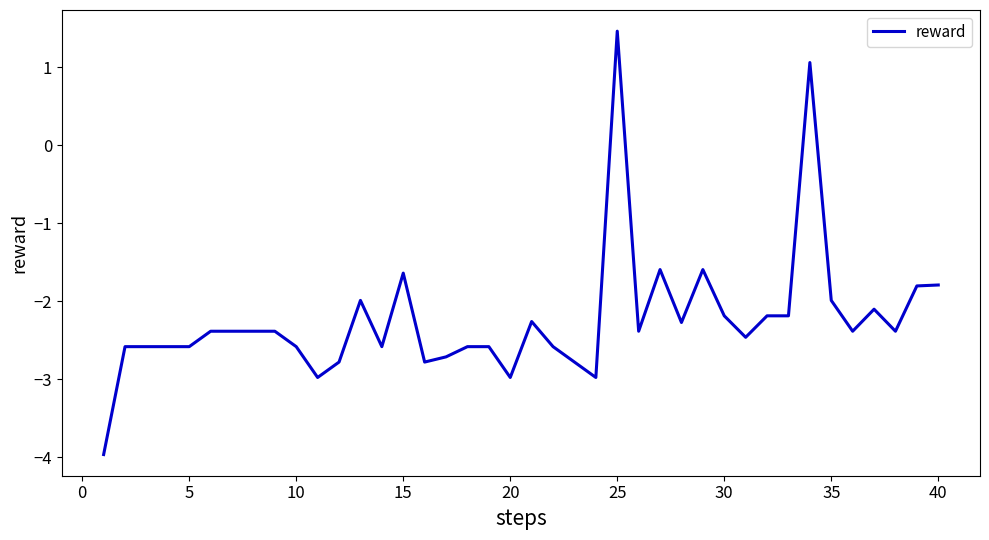

What is the maximum value shown in the chart?

1.5